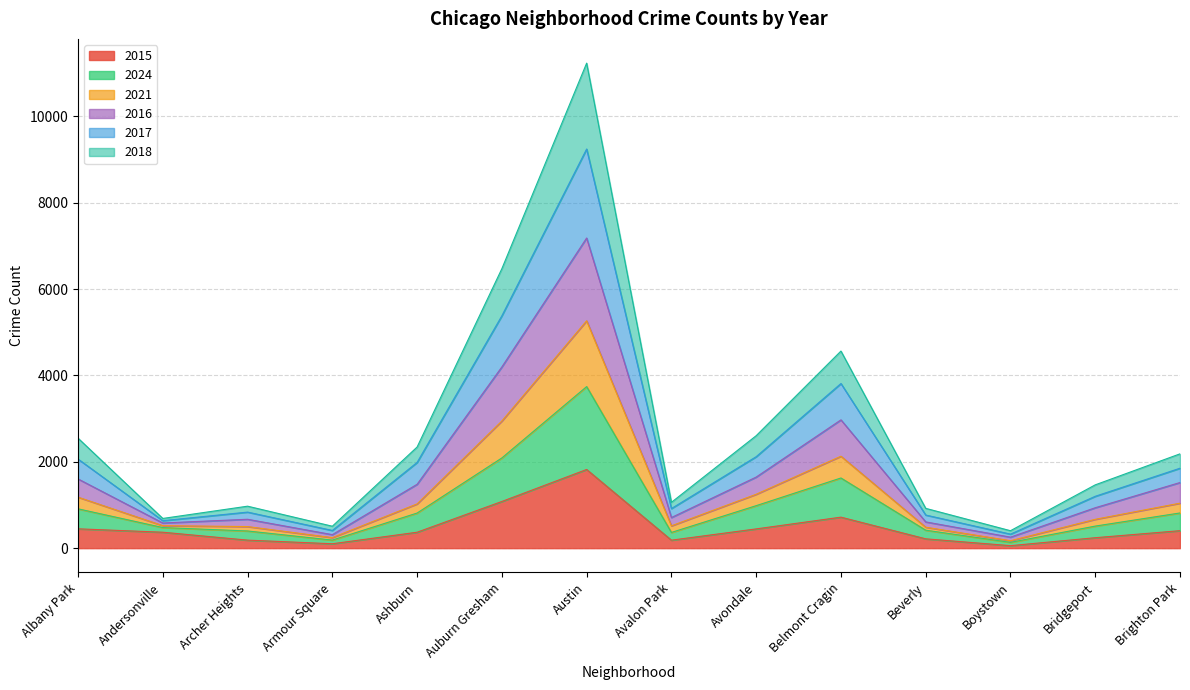

Does the chart display data point markers on the line(s)?

No